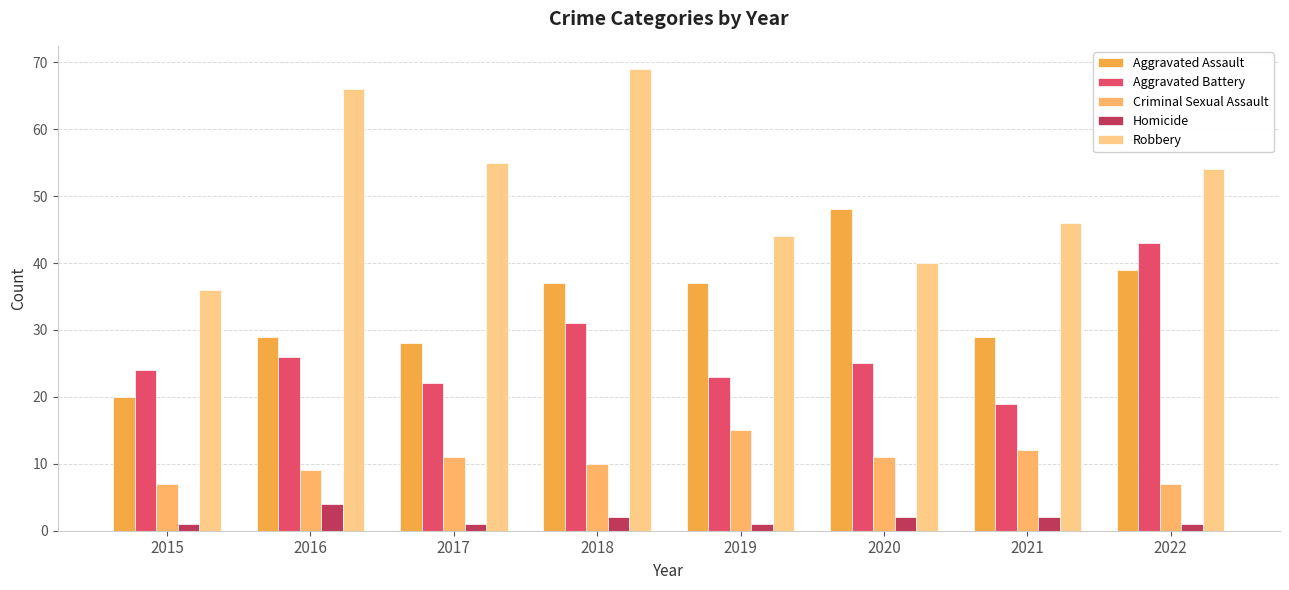

How many series are shown in this chart?

5